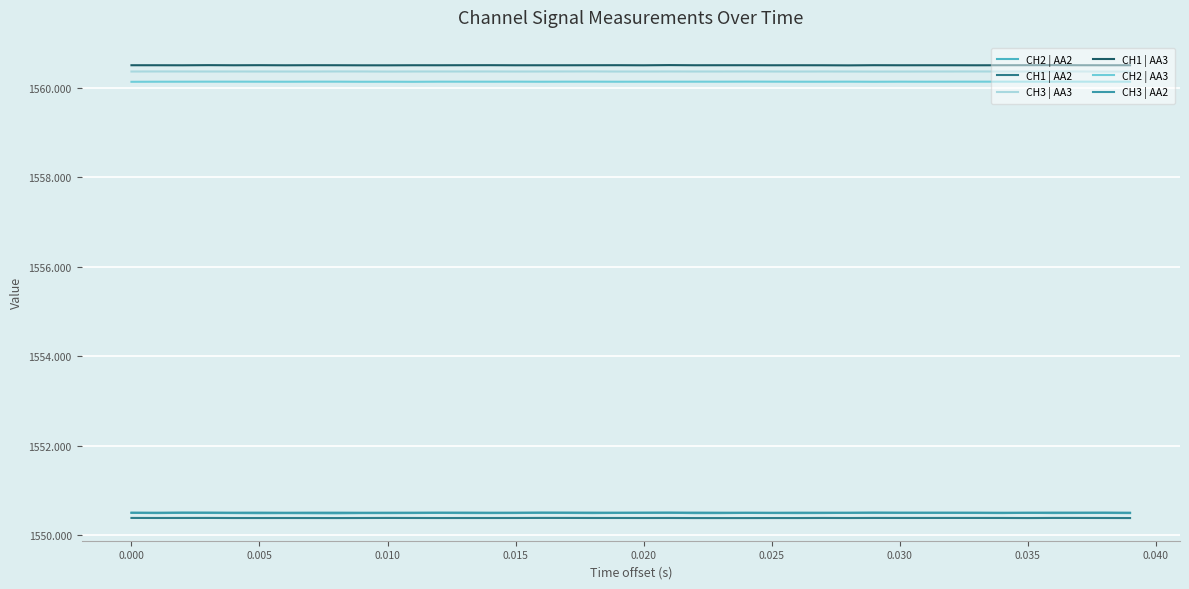

What is the smallest value displayed?

1550.4